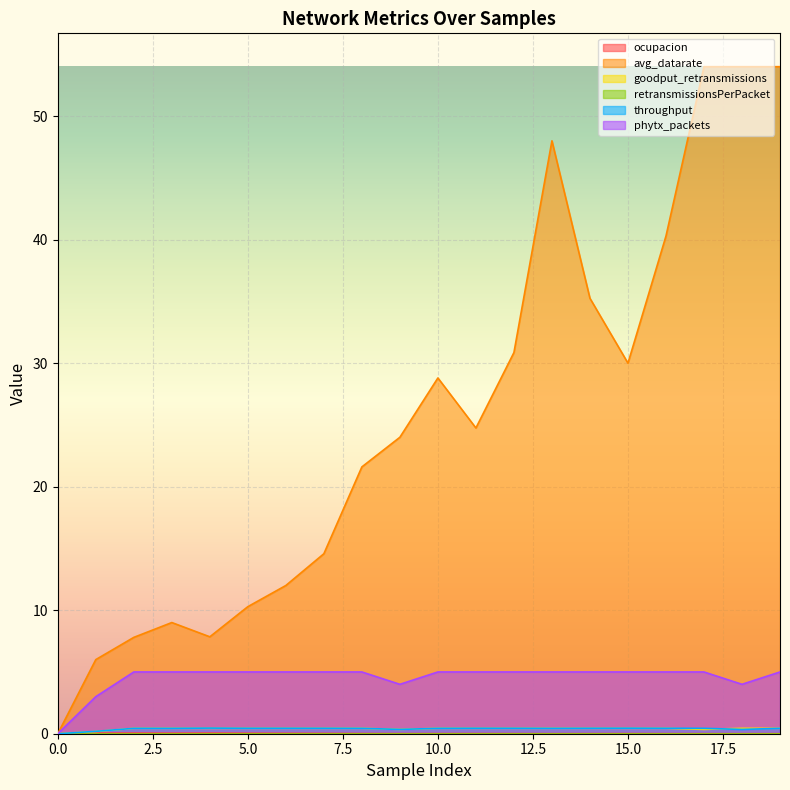

Between 9 and 12, which series saw the biggest shift?

avg_datarate